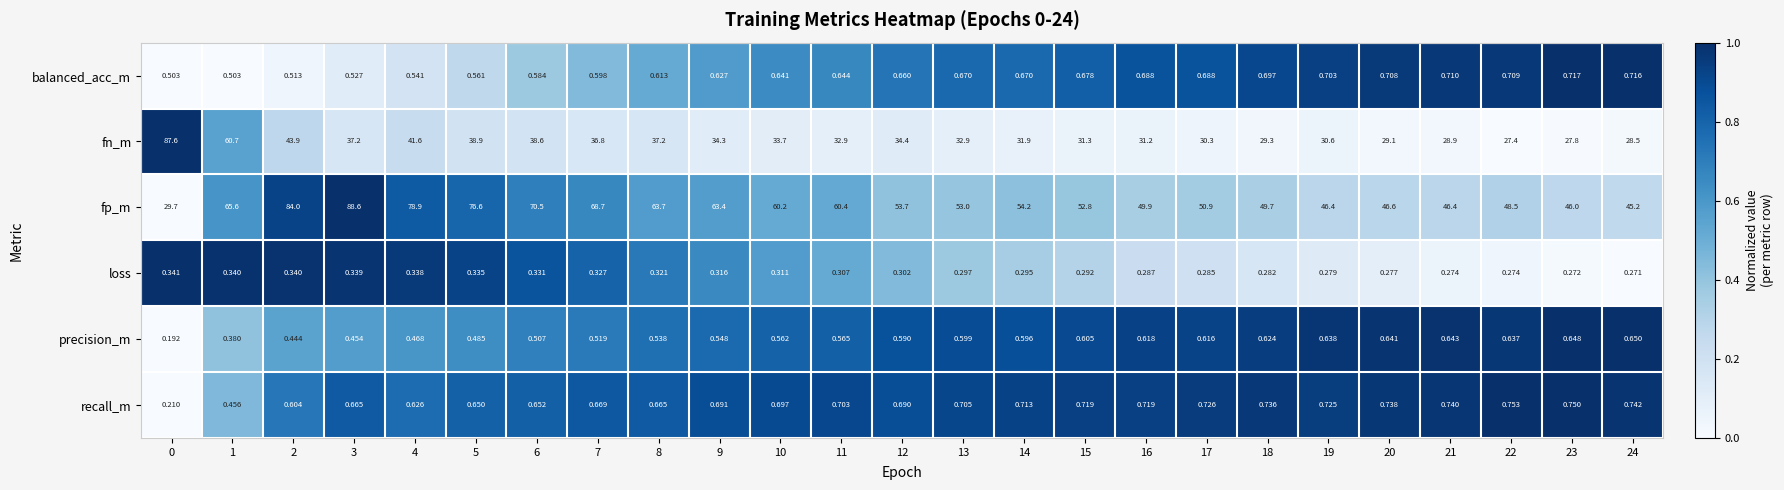

Which series has the largest range (max minus min)?

fn_m